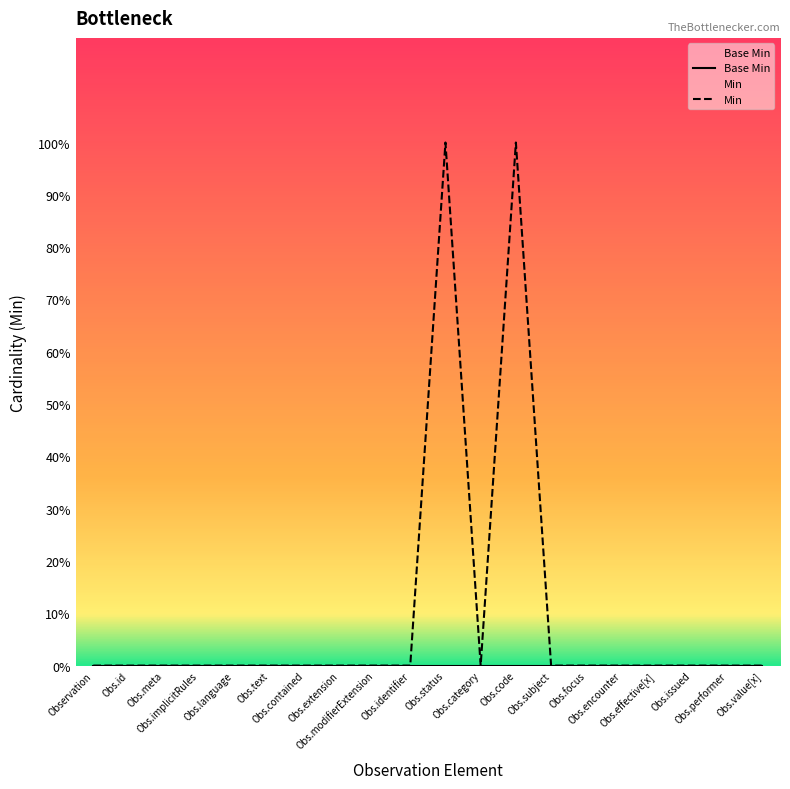

Does the chart have visible grid lines?

No